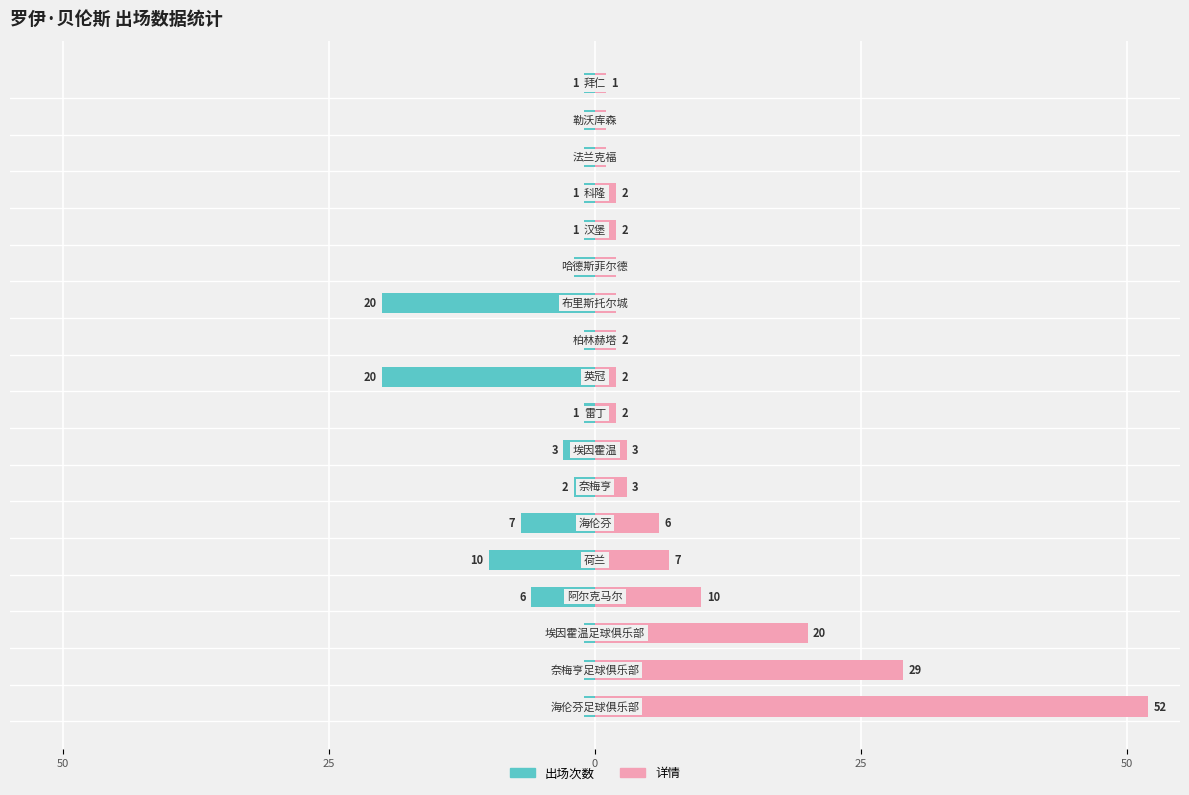

What is the minimum value shown in the chart?

-20